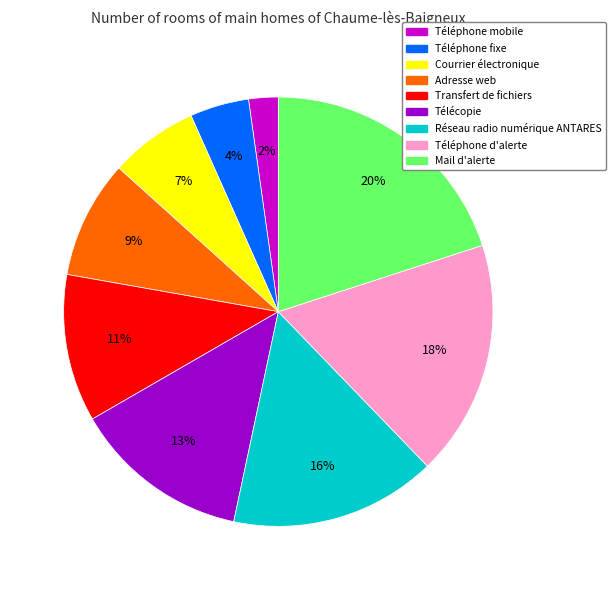

Between Transfert de fichiers and Téléphone mobile, which is larger?

Transfert de fichiers